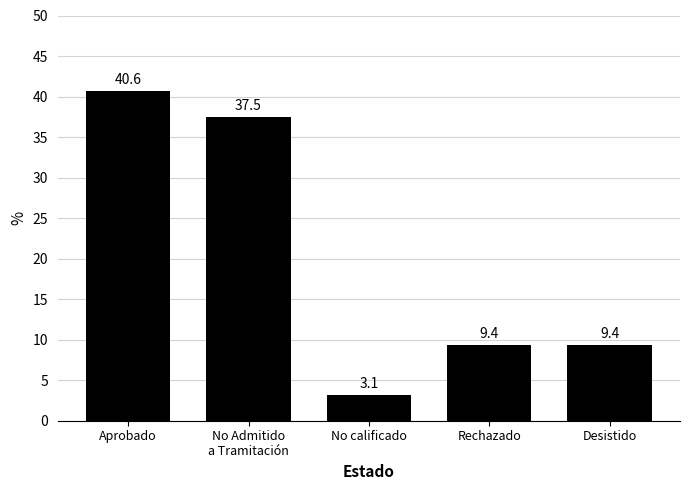

What is the difference between the maximum and minimum values?

37.5